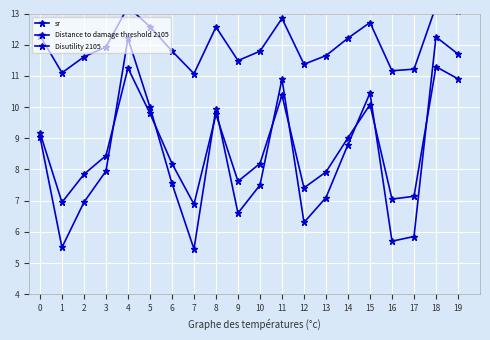

What is the smallest value displayed?

5.5